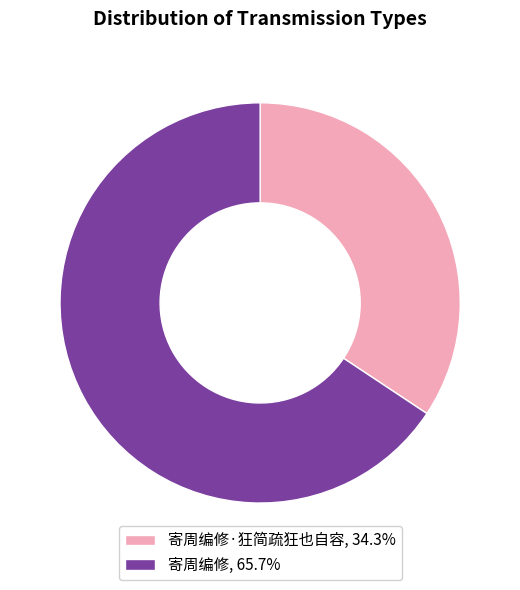

Is the sum of 寄周编修·狂简疏狂也自容, 34.3% and 寄周编修, 65.7% greater than half?

Yes